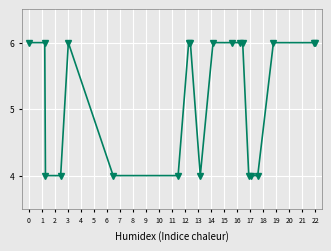

What is the difference between the maximum and second lowest values?

2.0